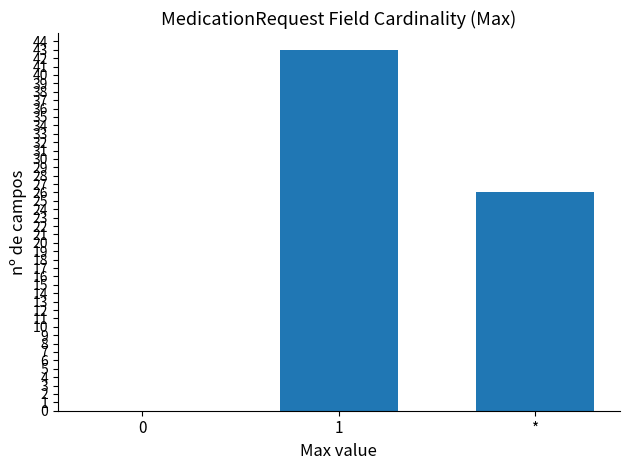

What value does the data have at *, to the nearest 5?

25